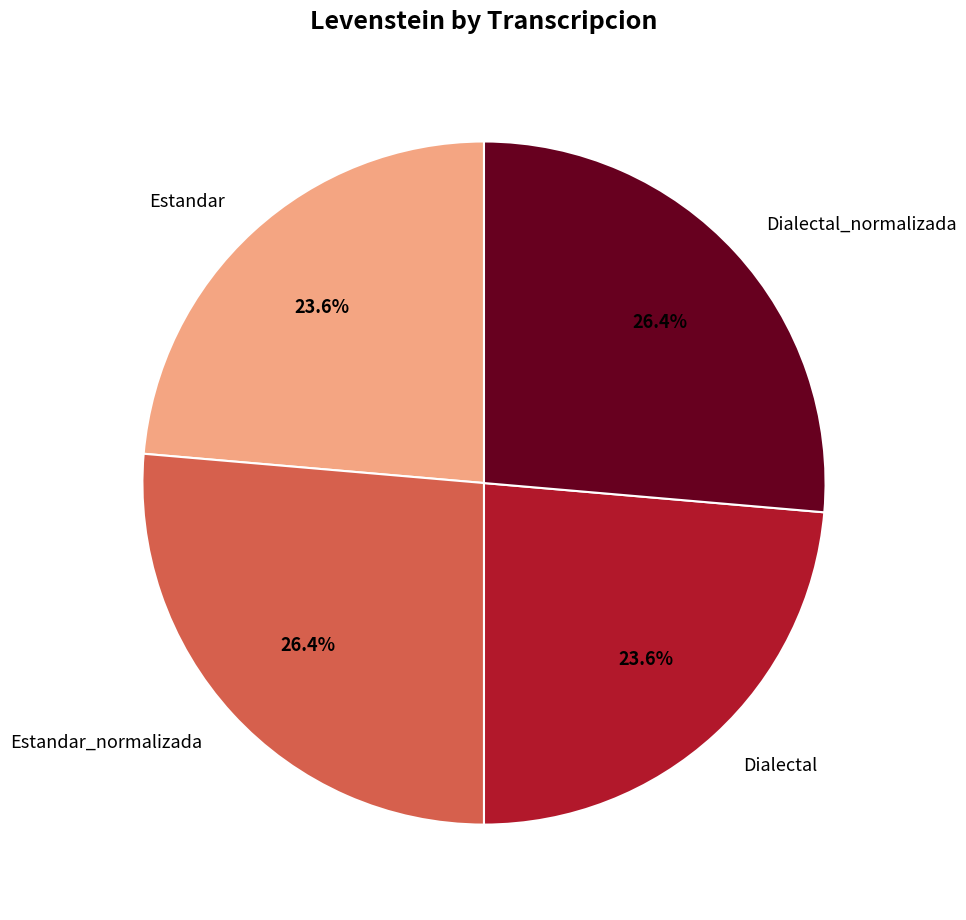

How many slices are in this pie chart?

4